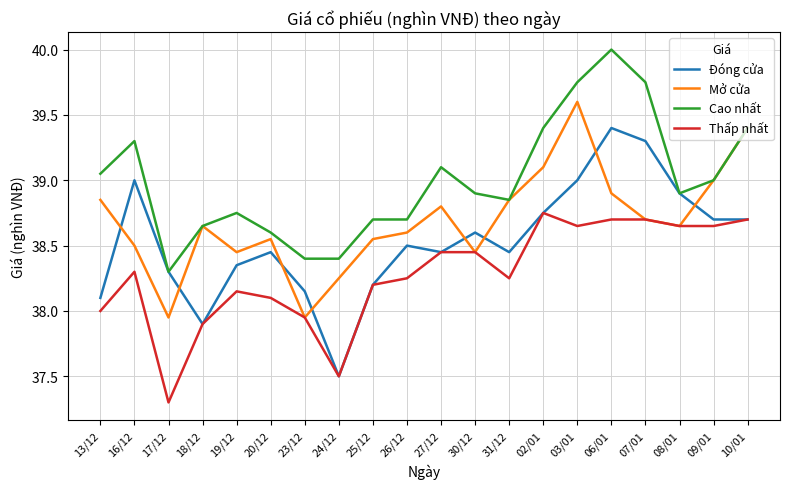

At how many categories does at least one series exceed 38?

20